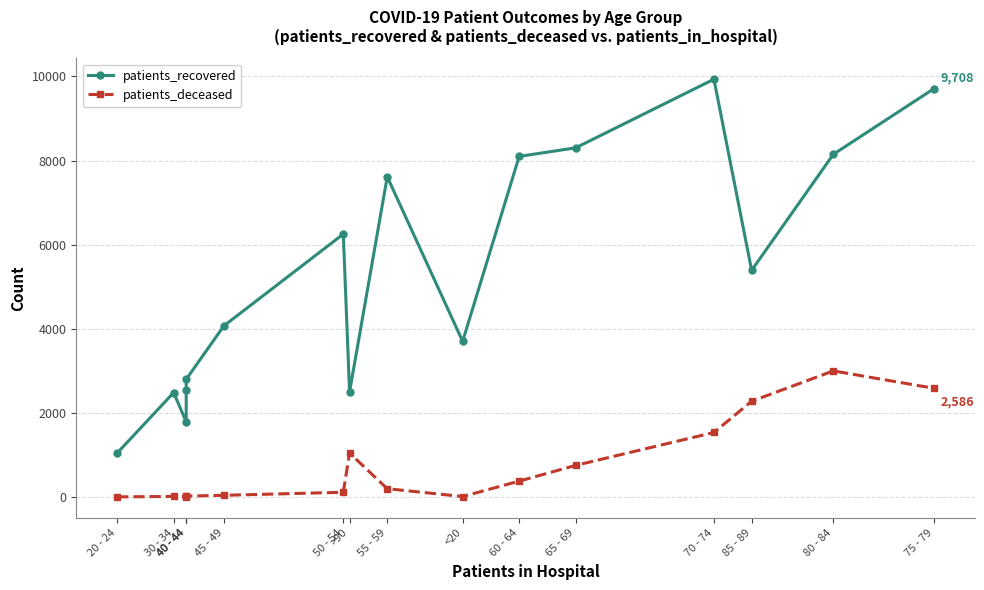

True or false: patients_deceased and patients_recovered cross at least once.

False